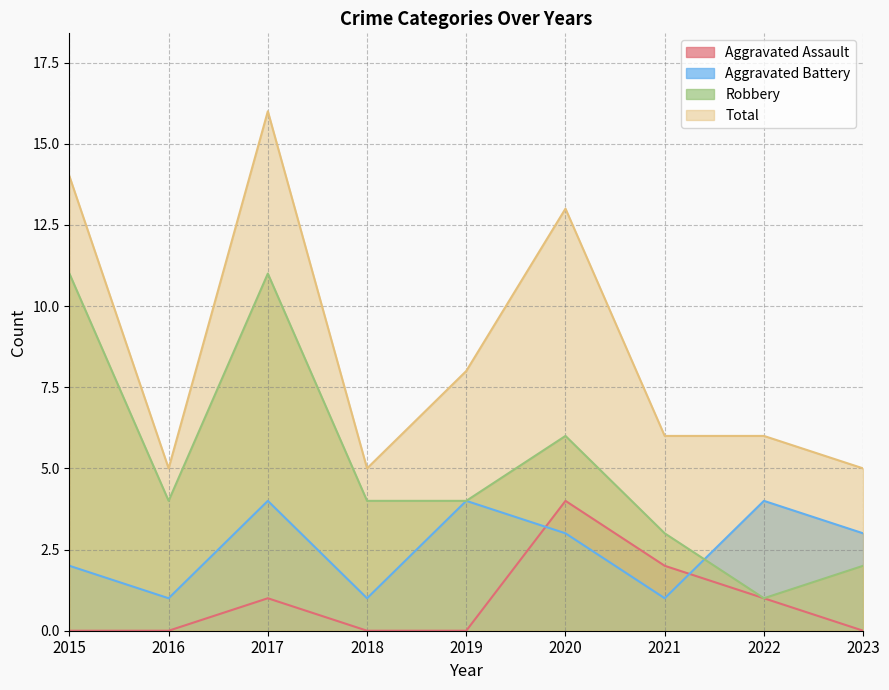

Which series ends up on top after the final intersection of Aggravated Battery and Aggravated Assault?

Aggravated Battery